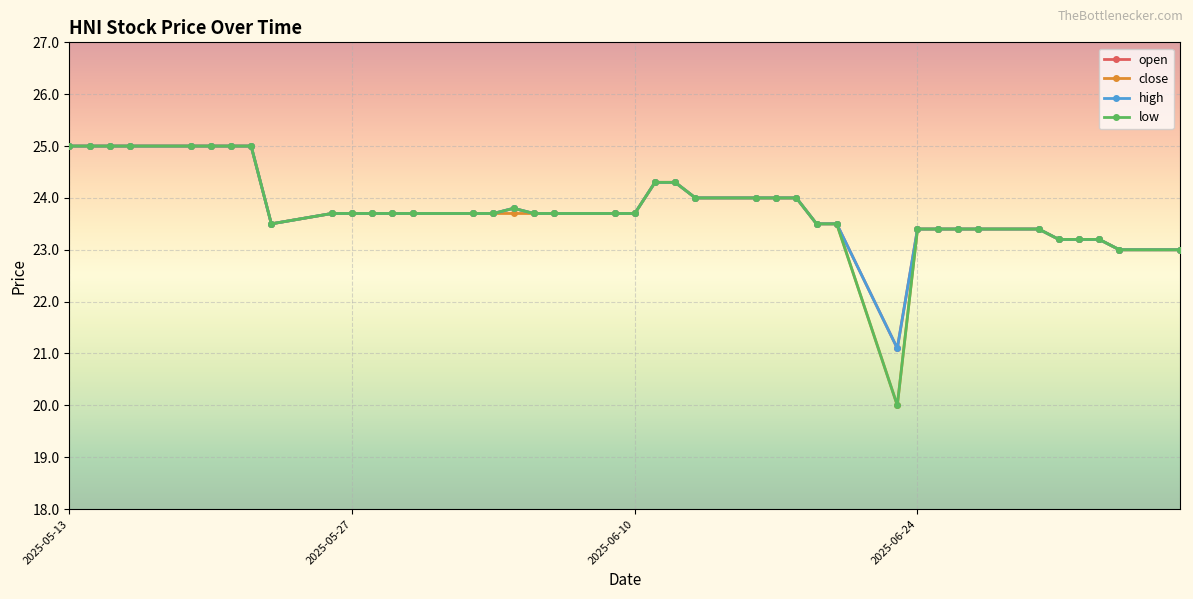

Is this an area chart (filled region under the line)?

No